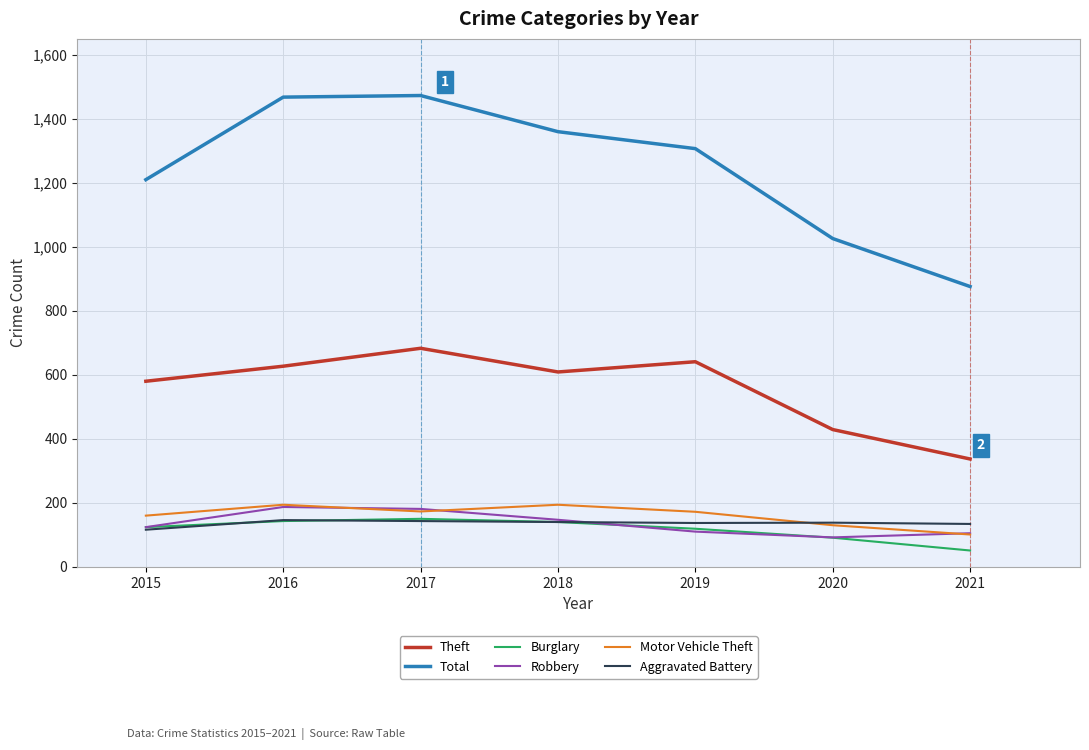

What is the difference between the maximum and minimum values in the Motor Vehicle Theft series?

93